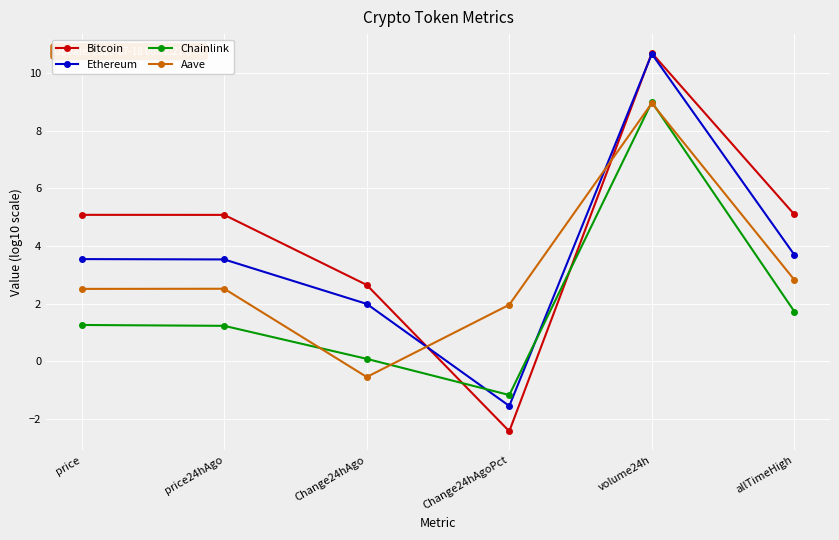

What is the spread (max minus min) of values at price?

3.8